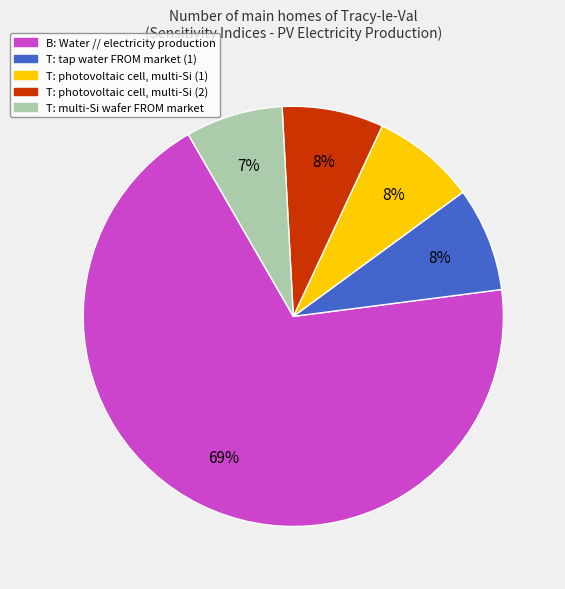

Is there any slice that represents more than half of the pie?

Yes